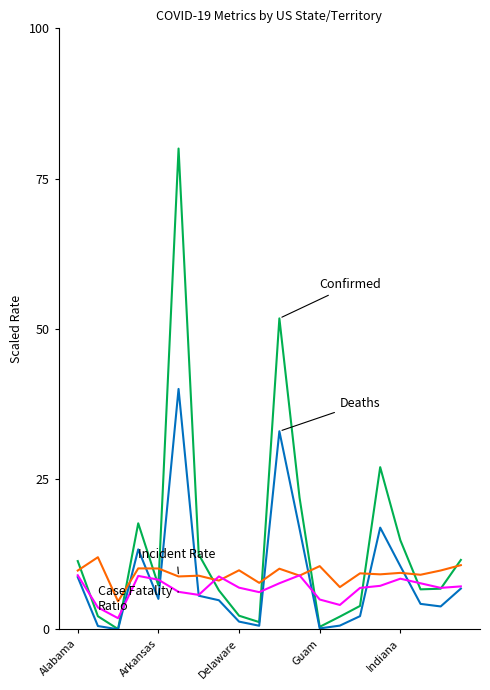

What is the maximum value shown in the chart?

80.0